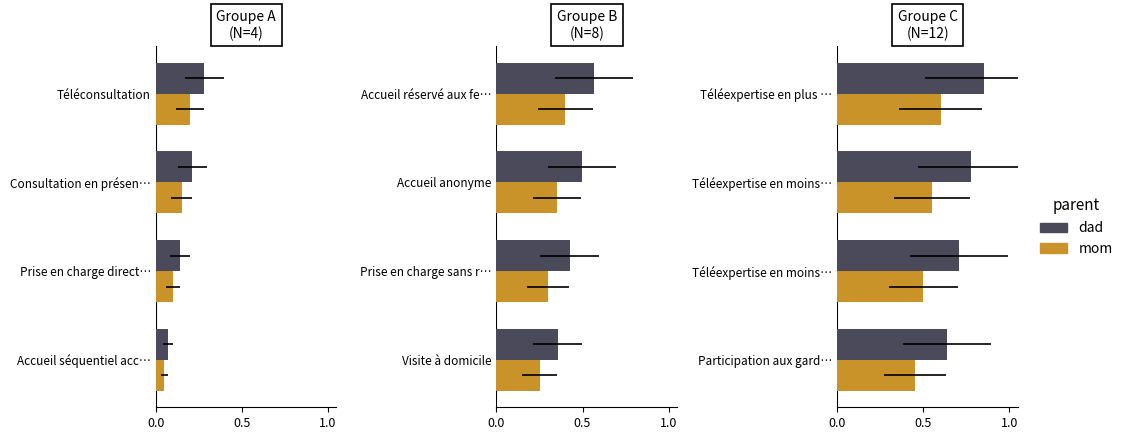

Does the chart contain any negative values?

No